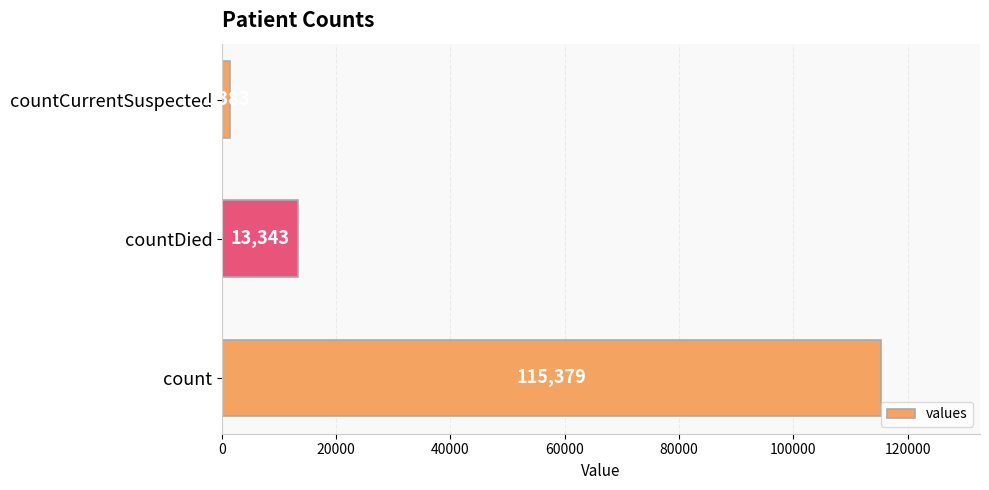

Reading bottom to top, extract all data points from this chart.

115379	13343	1383